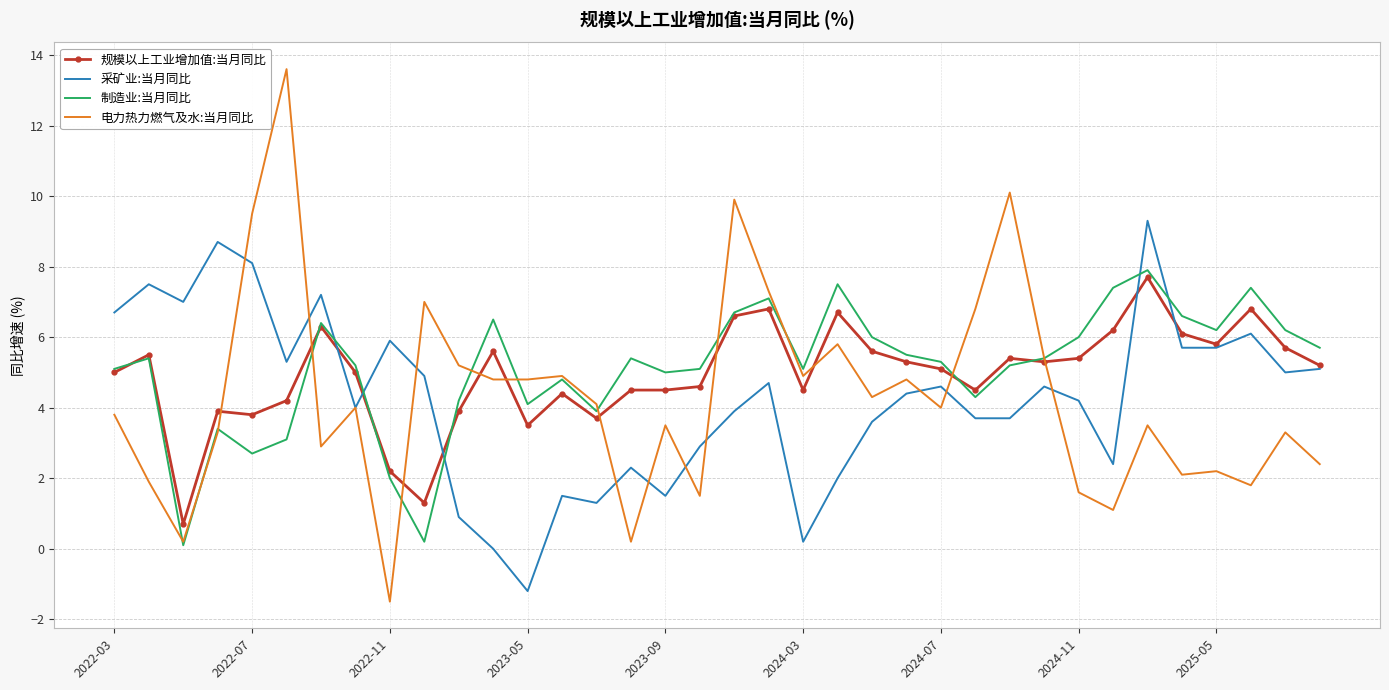

List the series in order of their peak value, lowest first.

规模以上工业增加值:当月同比, 制造业:当月同比, 采矿业:当月同比, 电力热力燃气及水:当月同比